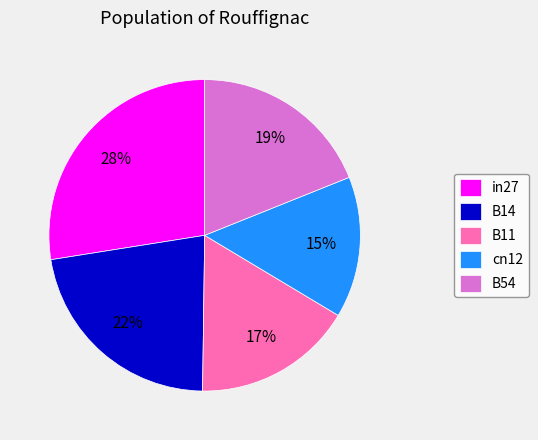

The B54 slice represents 27% of the pie. True or false?

False